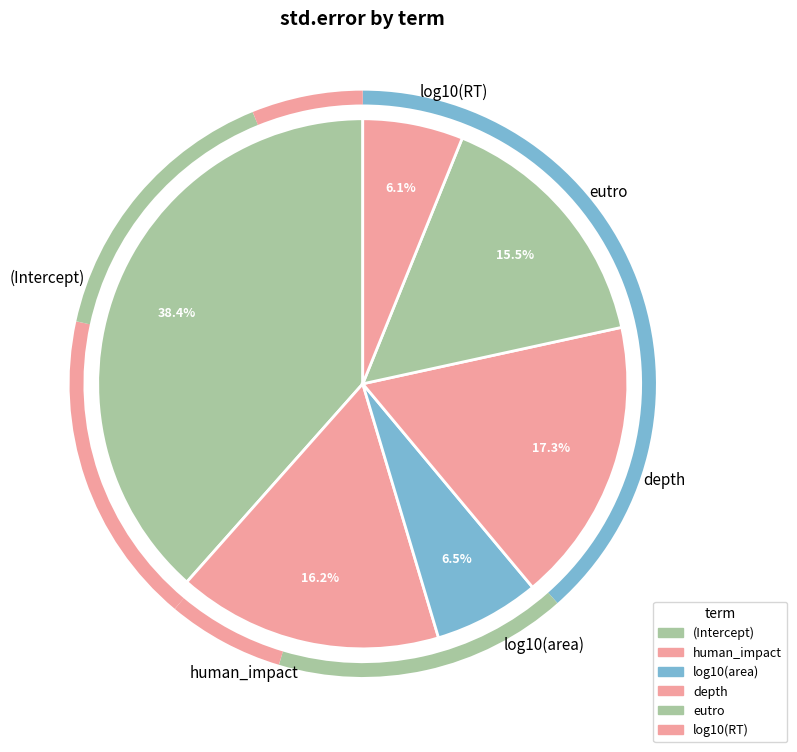

Which slice is the largest?

(Intercept)